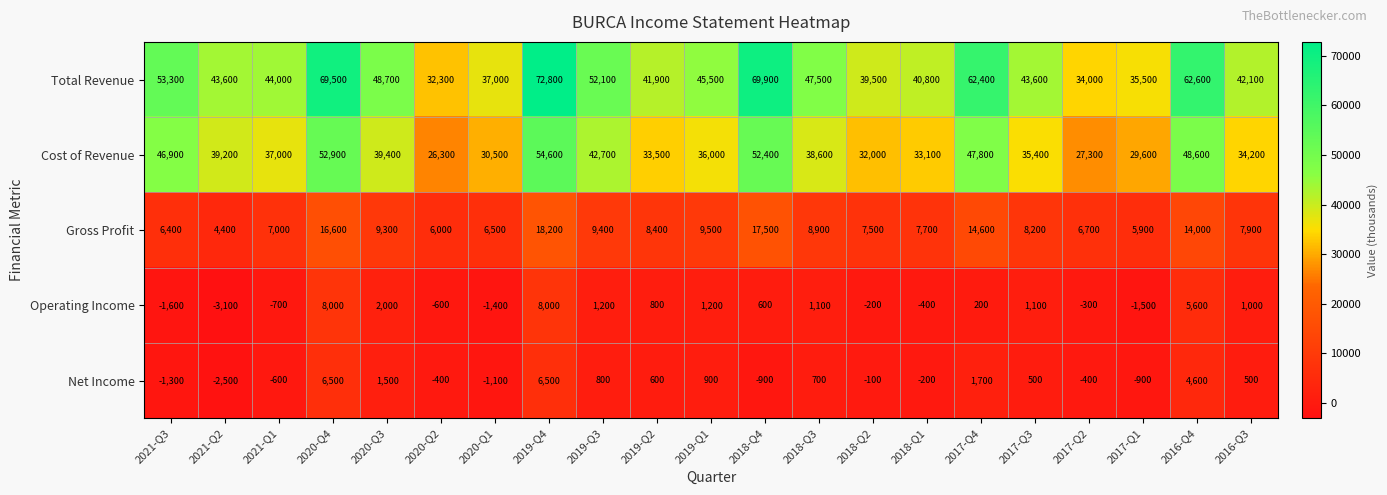

Which series has the largest total across all categories?

Total Revenue